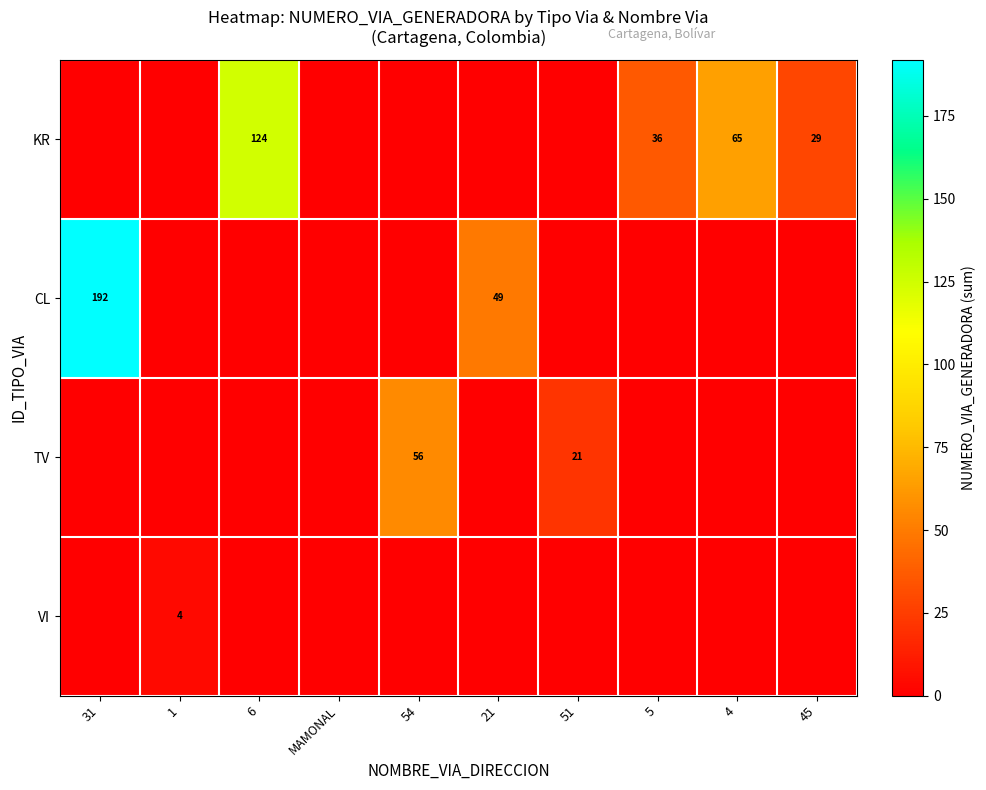

Is it true that TV equals 21 at 51?

True